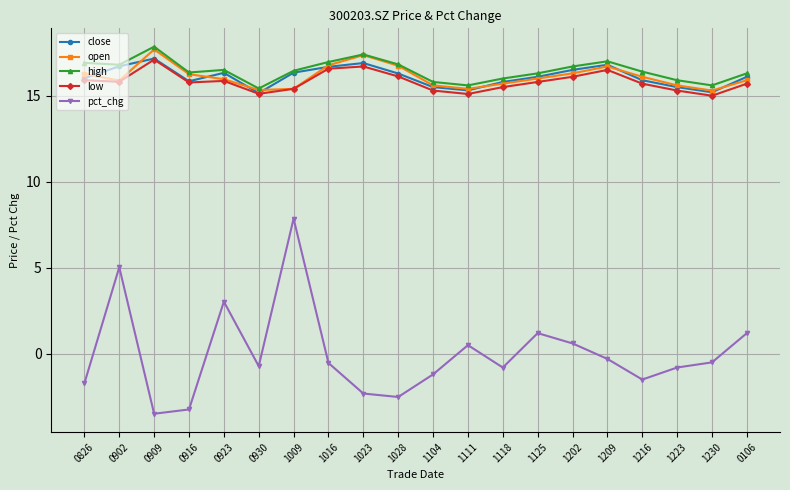

How many data points does each series have?

20